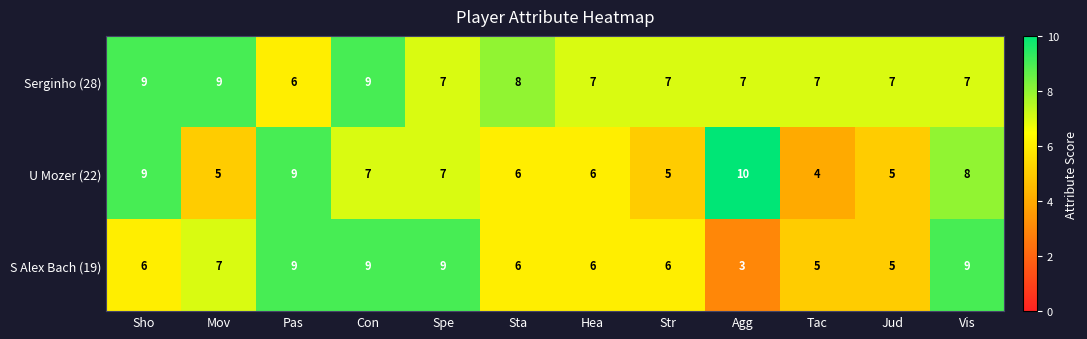

How many distinct data groups are displayed?

3